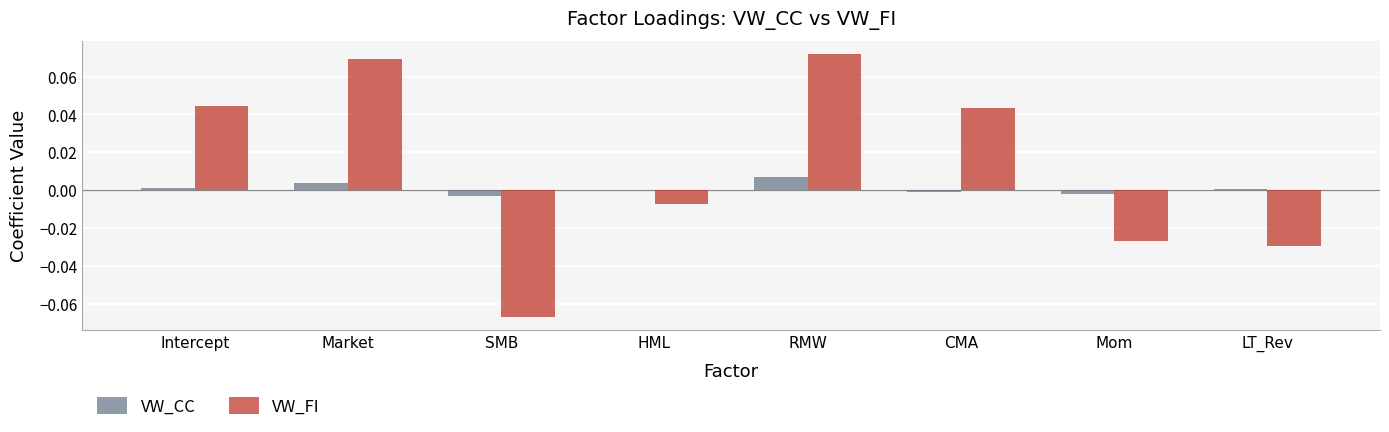

Between SMB and LT_Rev, which series saw the biggest shift?

VW_FI